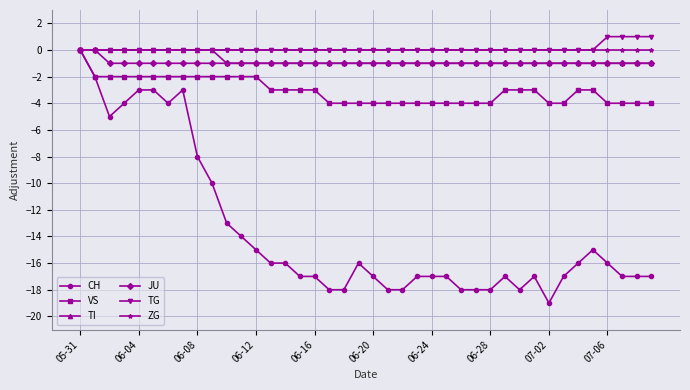

Does the chart display data point markers on the line(s)?

Yes